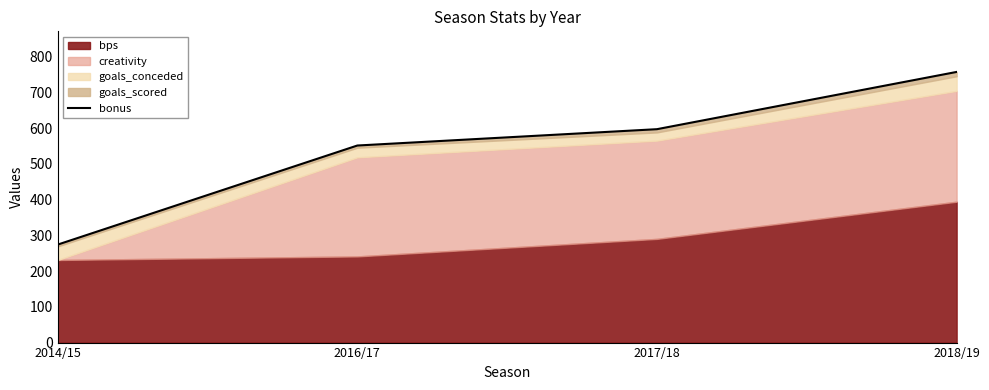

List the labels in order of value, smallest first.

2014/15, 2016/17, 2017/18, 2018/19